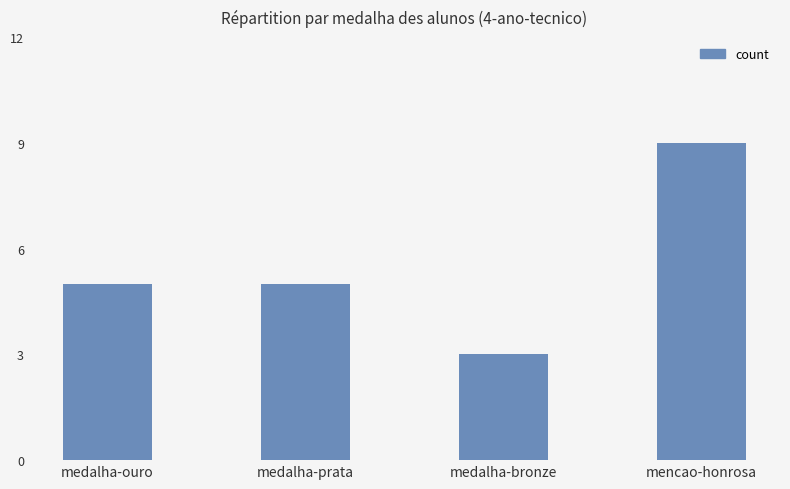

Is it true that the value at medalha-ouro is 7?

False